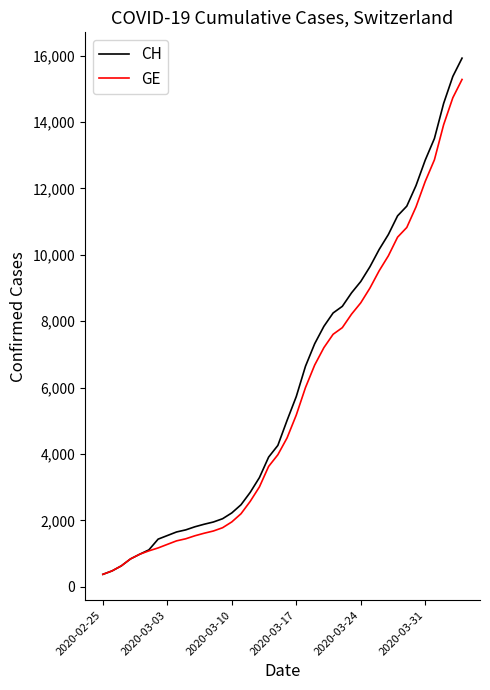

What is the maximum value shown in the chart?

15926